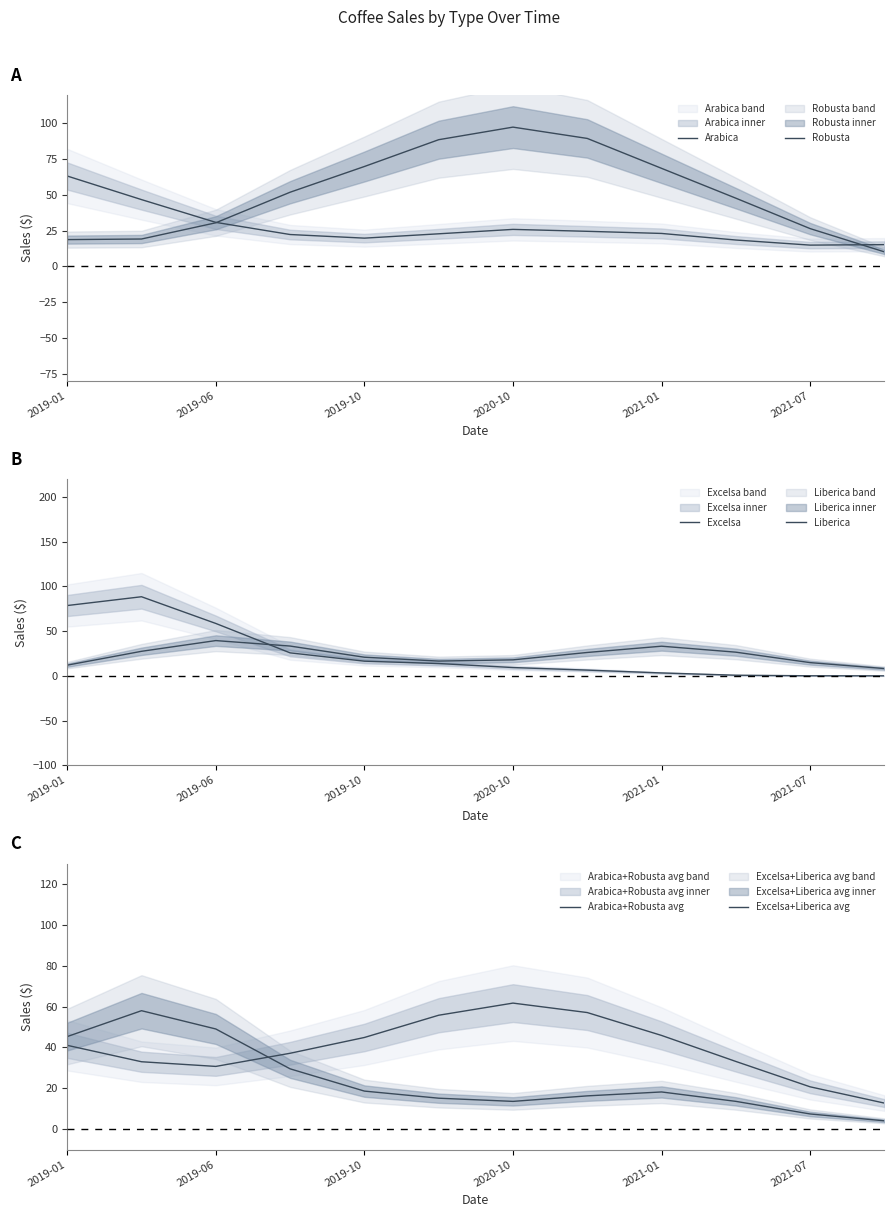

The Excelsa+Liberica avg series shows 19.7 at 2020-10. True or false?

False